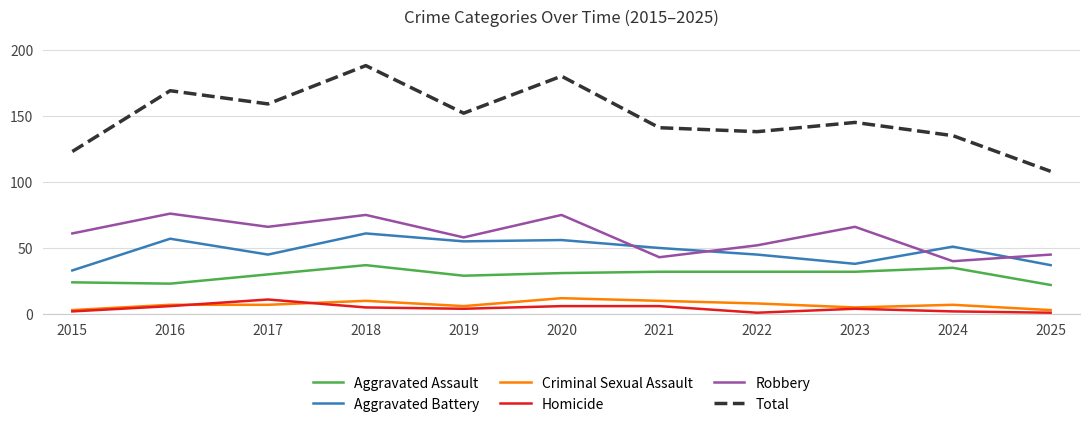

At which label does Homicide reach its peak?

2017